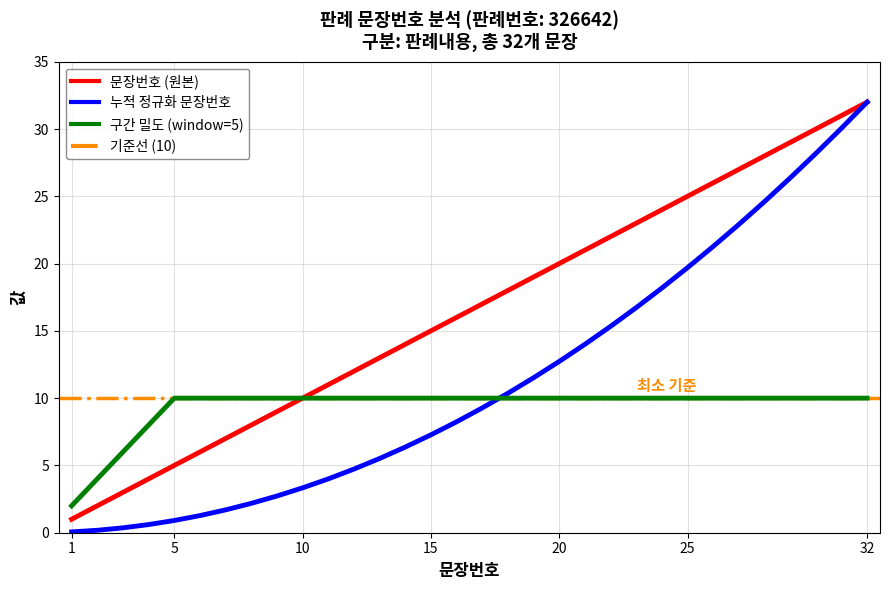

The chart shows a value of 22 at 22. True or false?

True